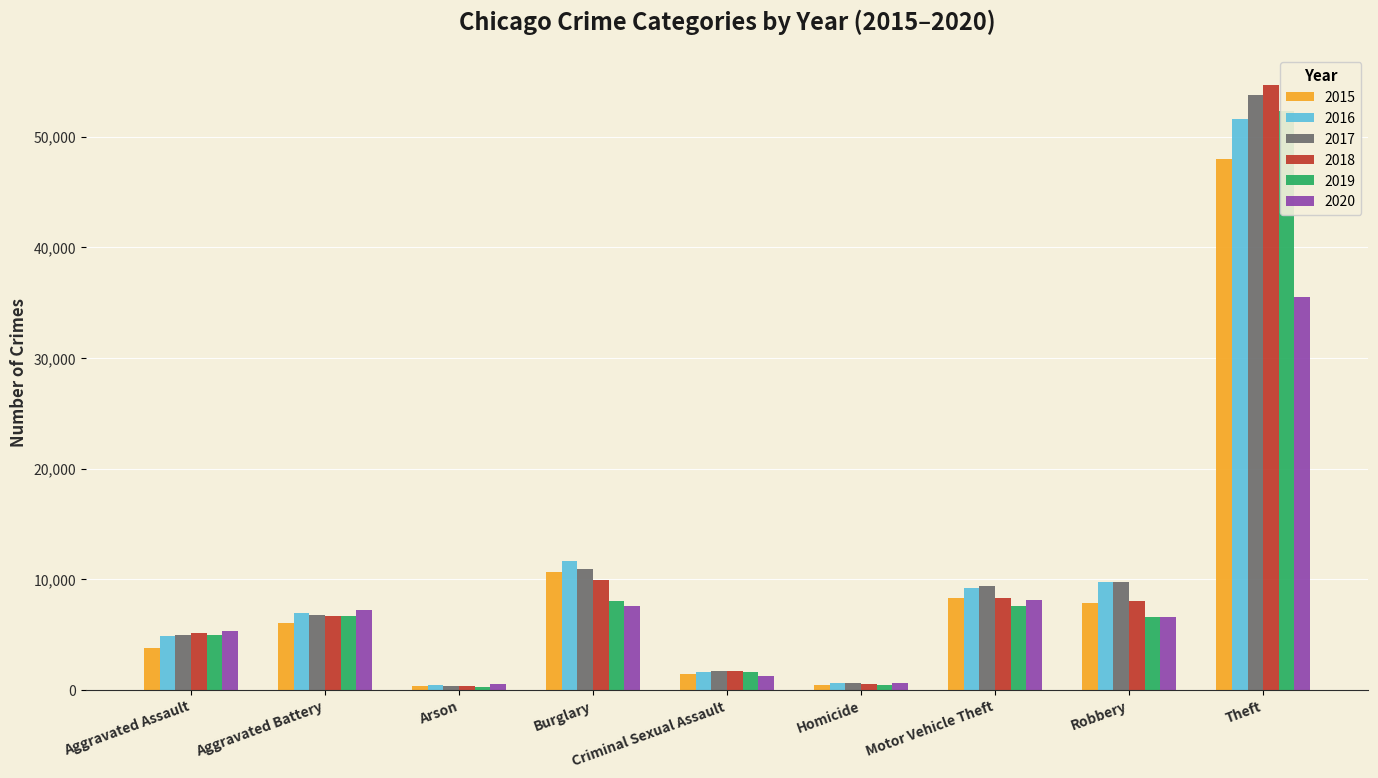

Are the bars grouped side by side (vs. stacked)?

Yes